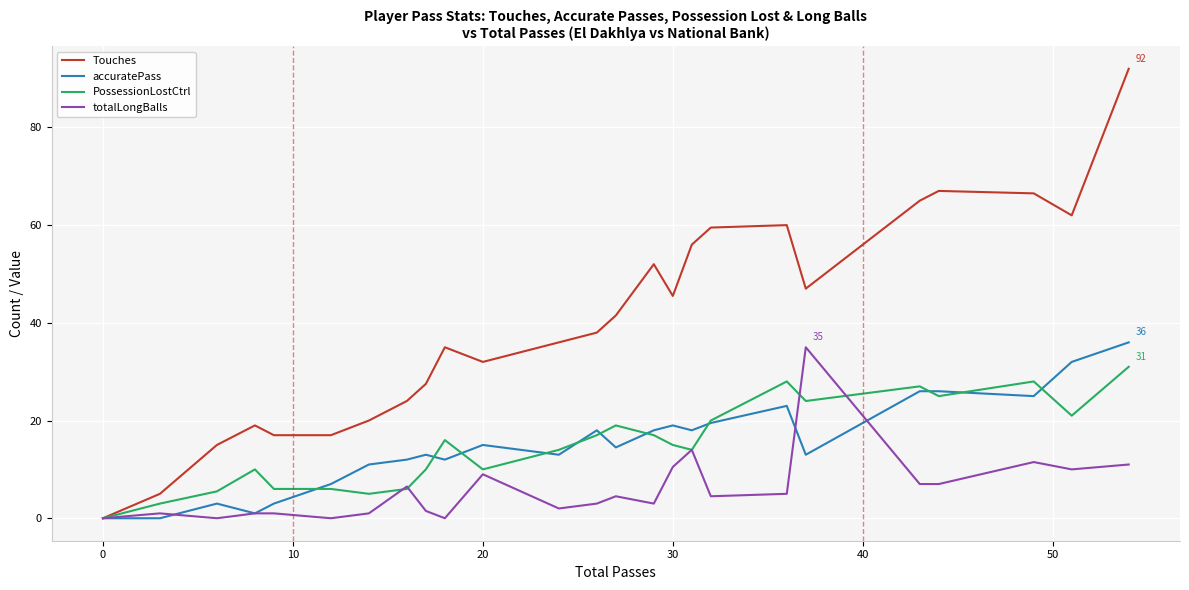

Which series has the largest range (max minus min)?

Touches